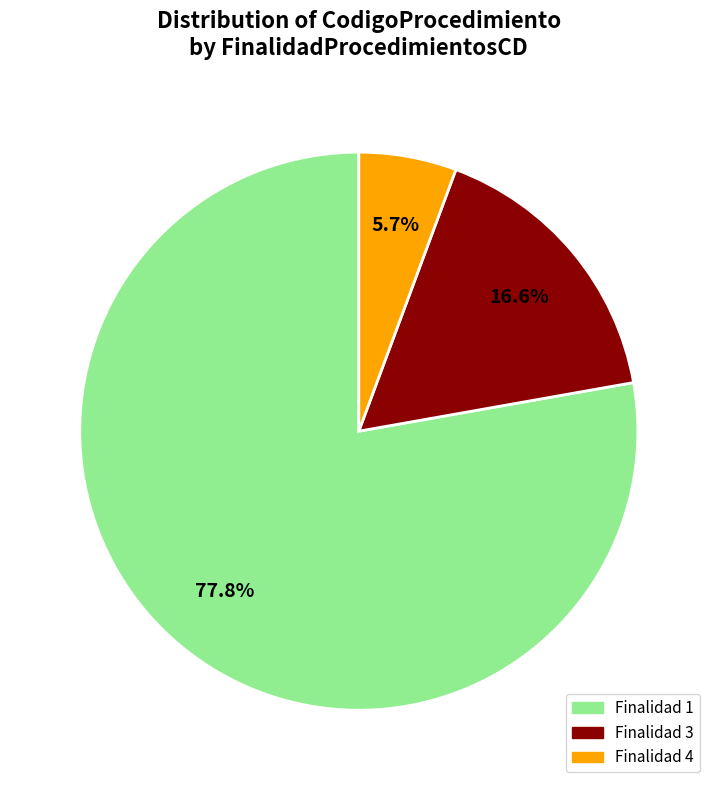

Is there a majority slice in this chart?

Yes